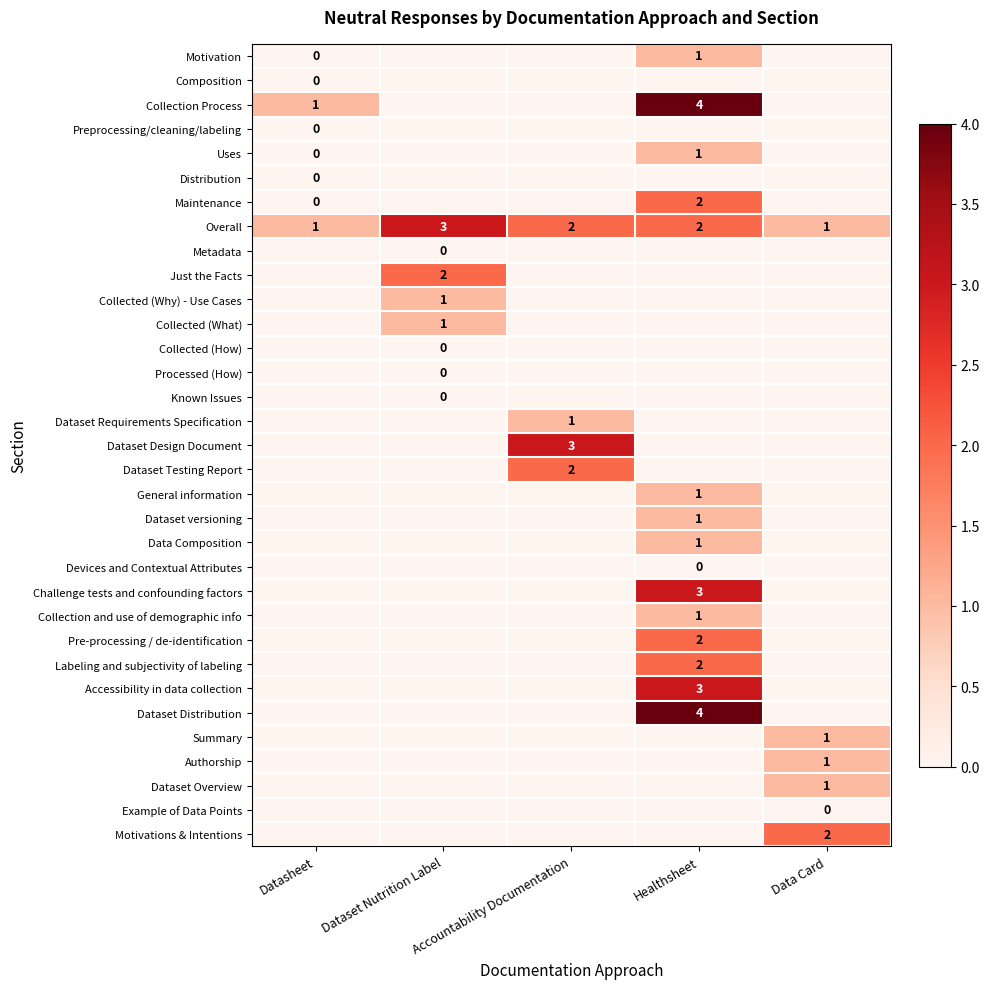

Which category has the lowest value across all series?

Datasheet